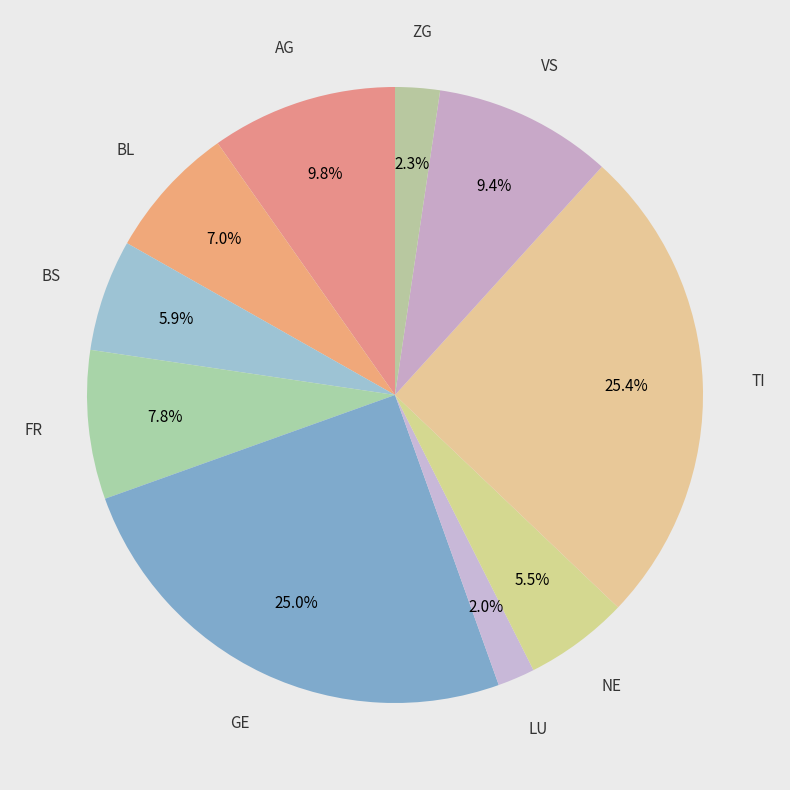

How many slices are in this pie chart?

10